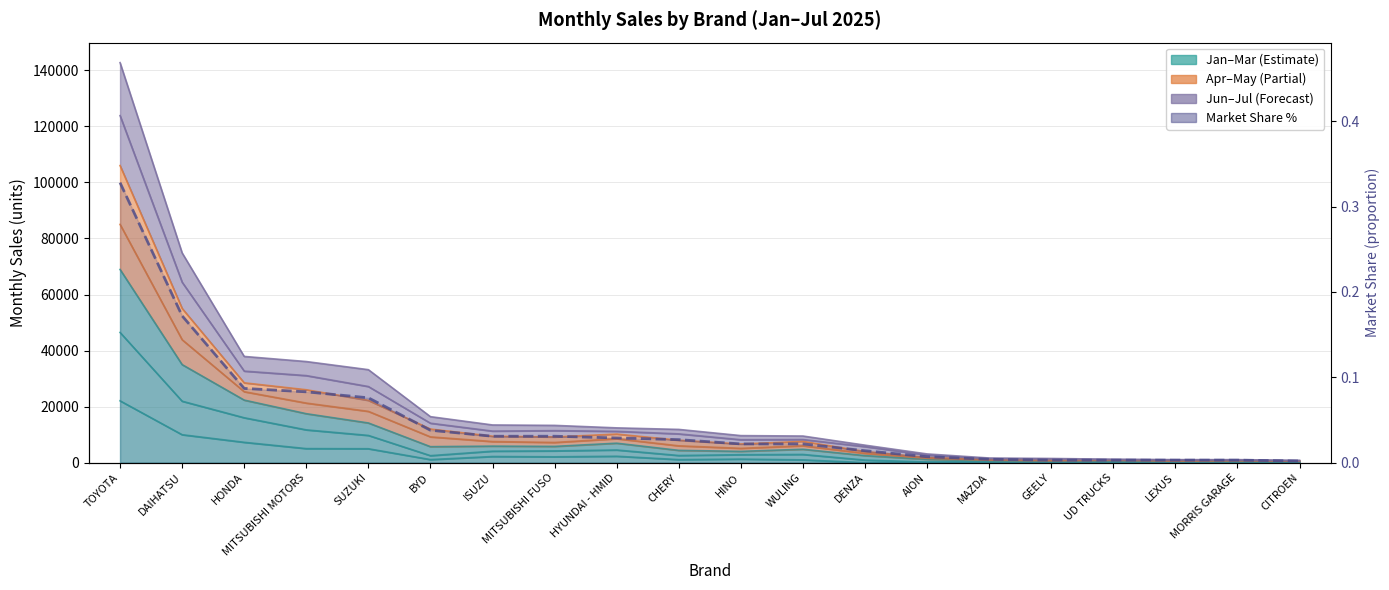

True or false: the data shows 0.1 at SUZUKI.

True